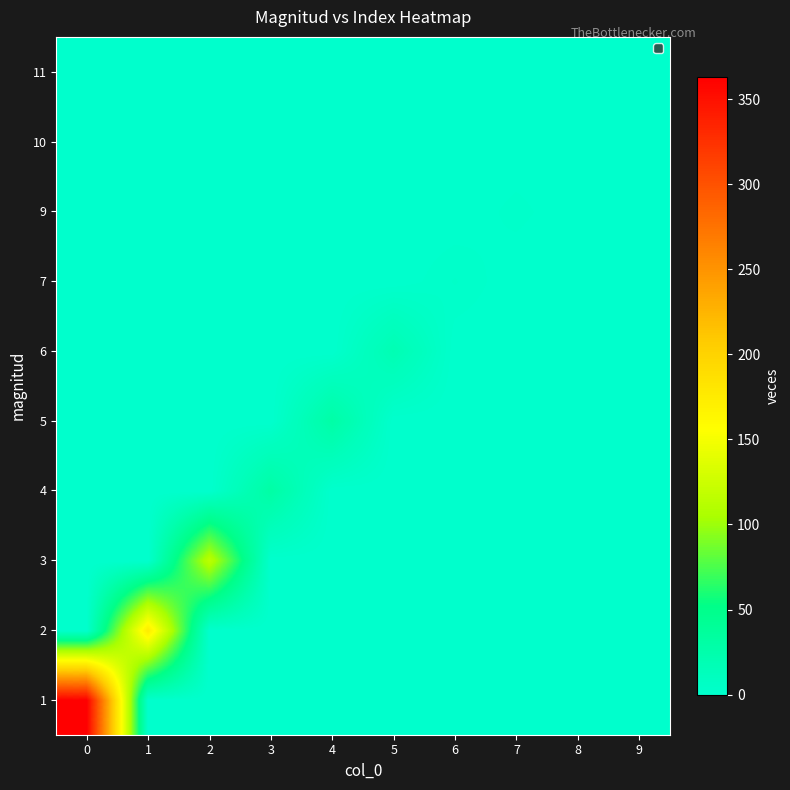

How many distinct data groups are displayed?

10